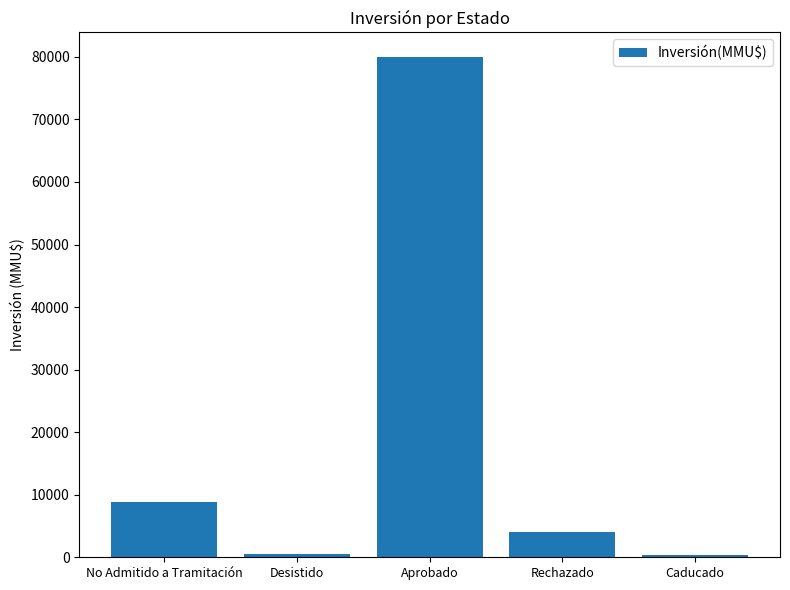

Where does the data first go above 4000?

No Admitido a Tramitación